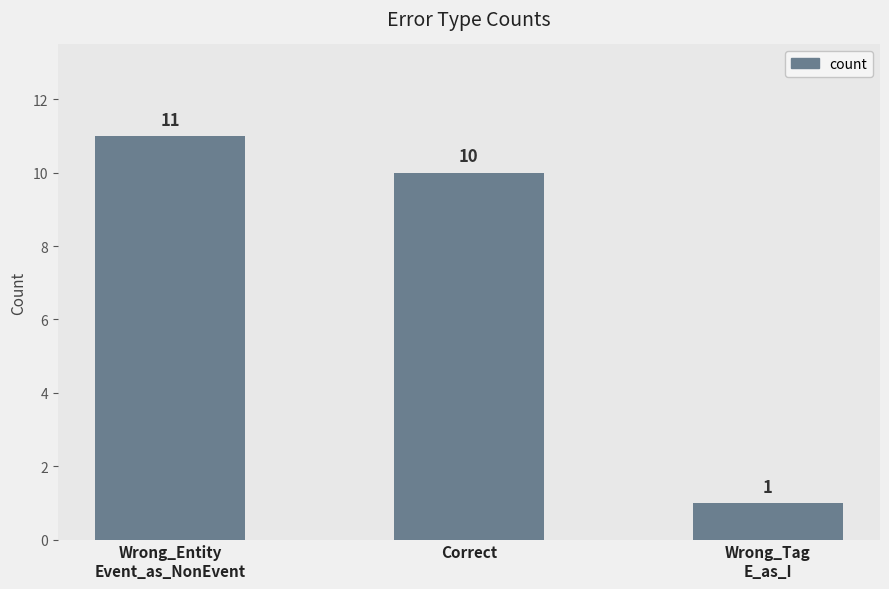

What is the sum of all values?

22